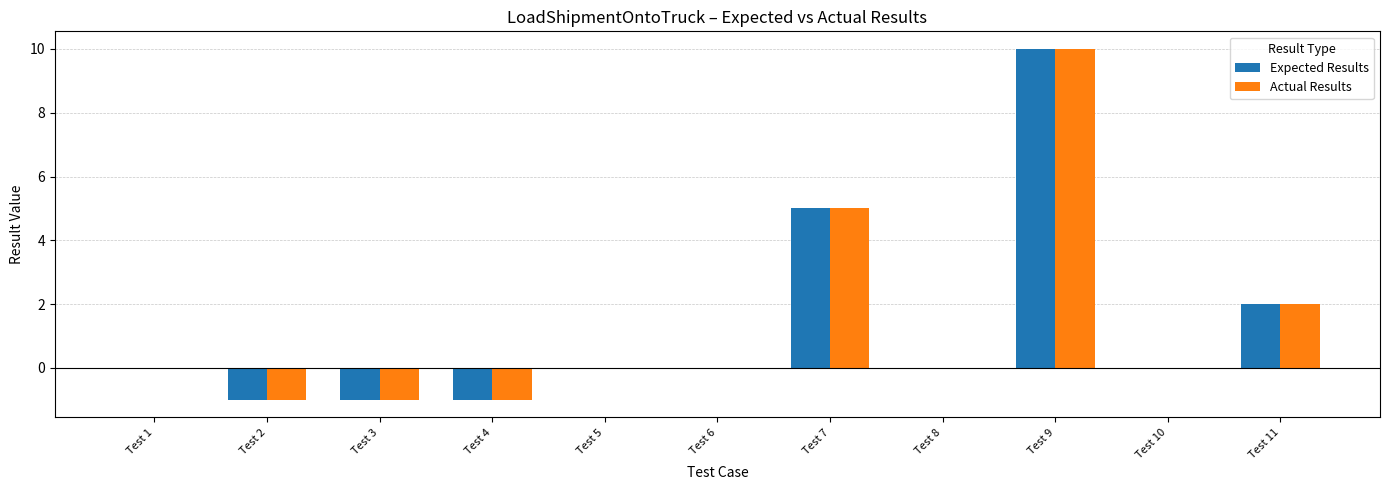

What is the highest value of the Actual Results series?

10